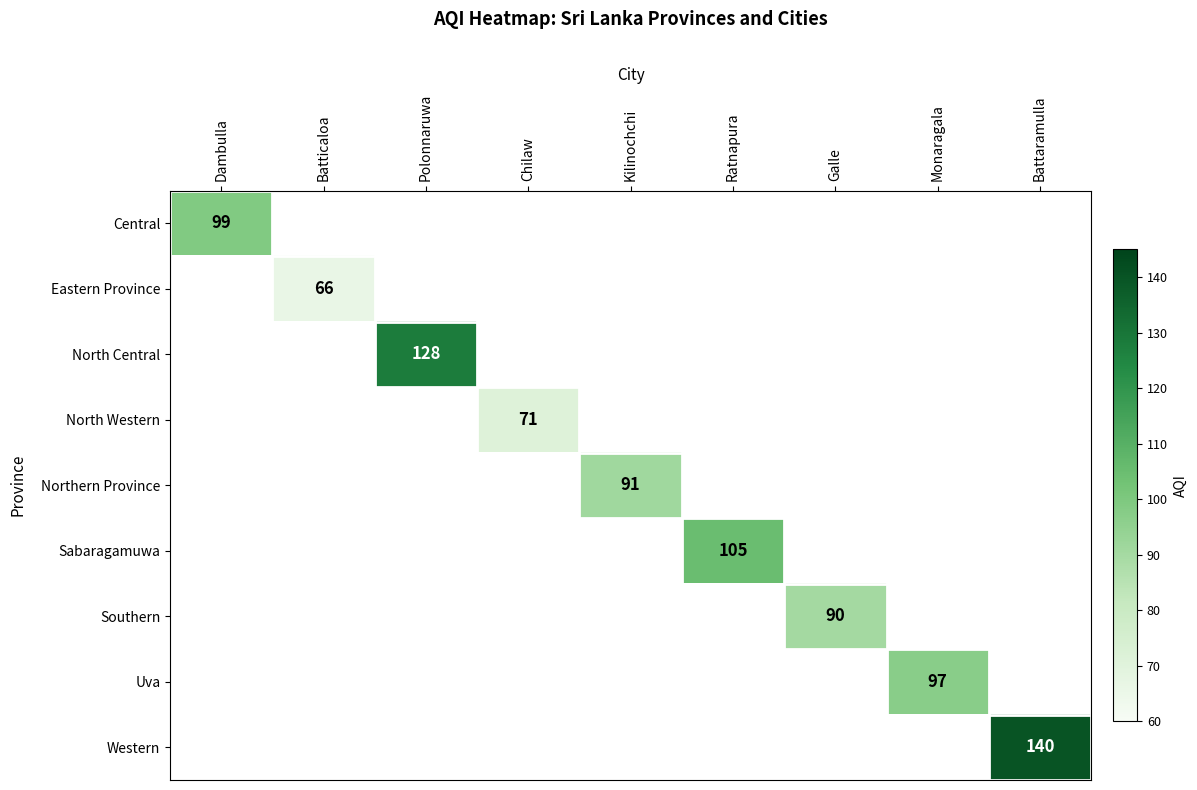

The value of Western at Battaramulla is 239.2. True or false?

False